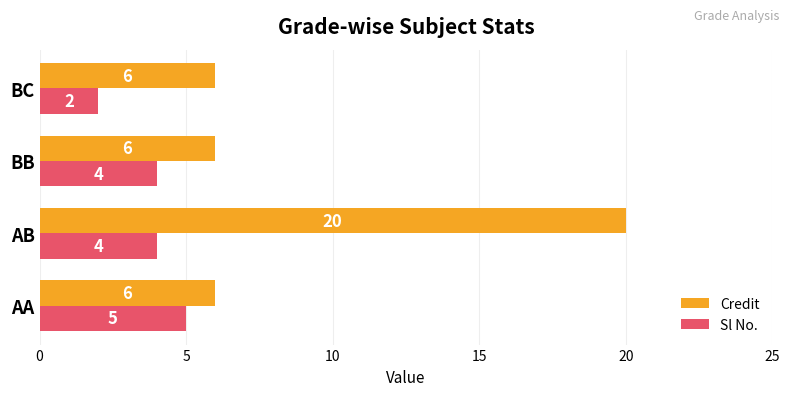

What is the approximate value of Sl No. at BB?

4